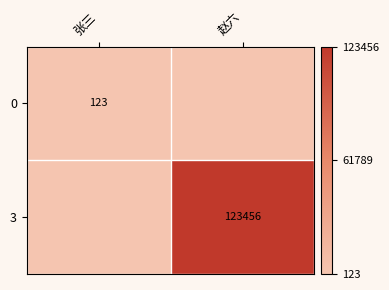

The value of 0 at 张三 is 123. True or false?

True